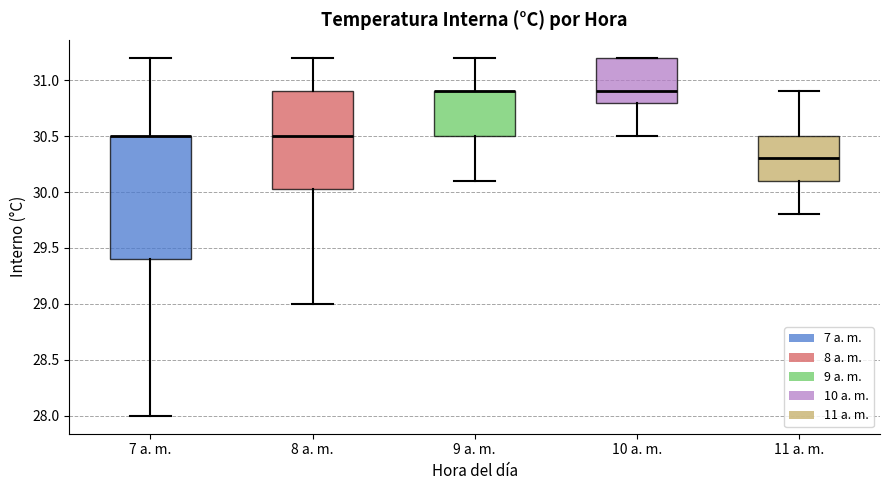

Reading left to right, read every box against the y-axis: the position of its median line, the range the box covers, and the ends of its whiskers. The values are not printed on the chart, so give them approximately, as read against the axis.

7 a. m.: median 30.50 (drawn on the box's upper edge), box 29.40 to 30.50, whiskers 28.00 to 31.20
8 a. m.: median 30.50, box 30.05 to 30.90, whiskers 29.00 to 31.20
9 a. m.: median 30.90 (drawn on the box's upper edge), box 30.50 to 30.90, whiskers 30.10 to 31.20
10 a. m.: median 30.90, box 30.80 to 31.20, whiskers 30.50 to 31.20
11 a. m.: median 30.30, box 30.10 to 30.50, whiskers 29.80 to 30.90